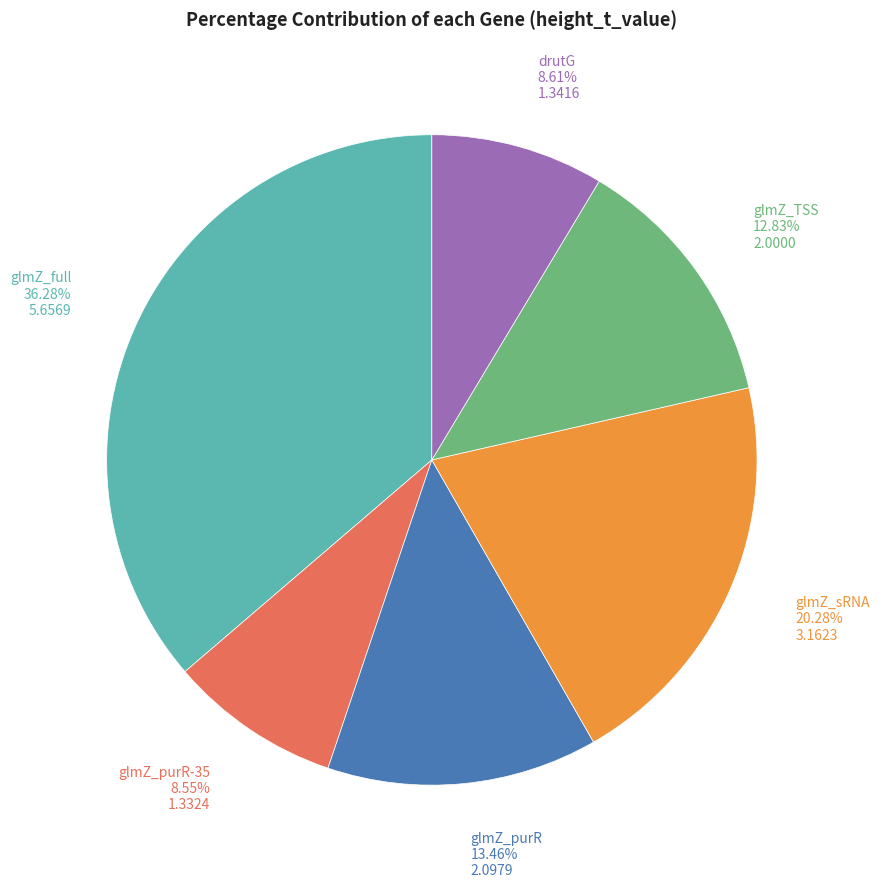

Is glmZ_purR the majority of the pie?

No